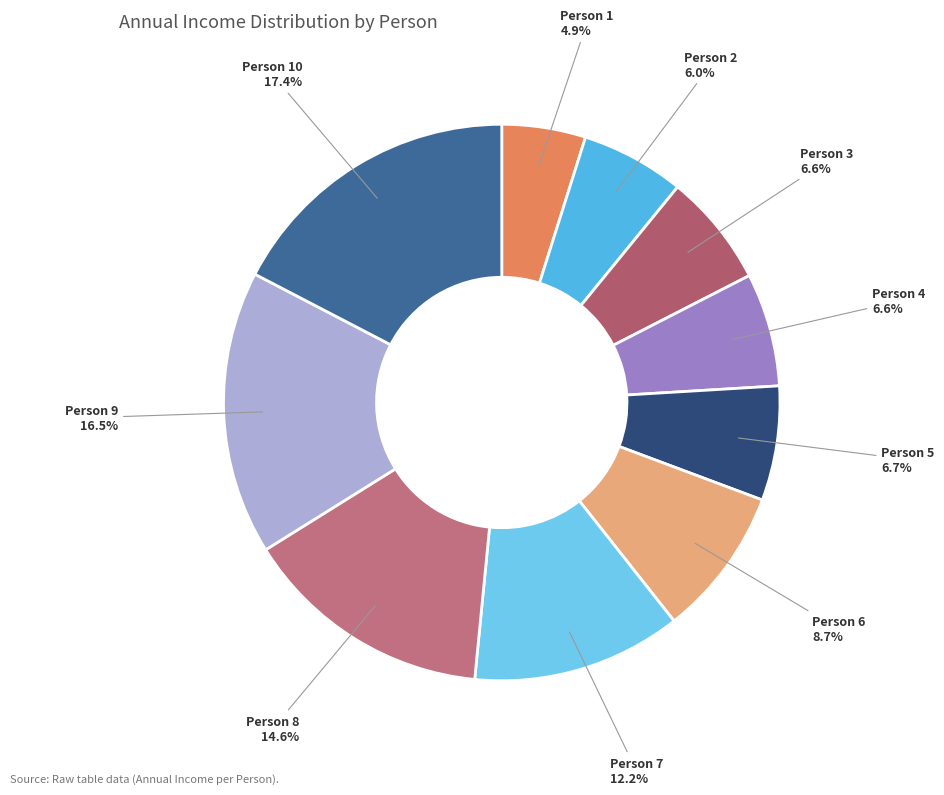

Is there a majority slice in this chart?

No